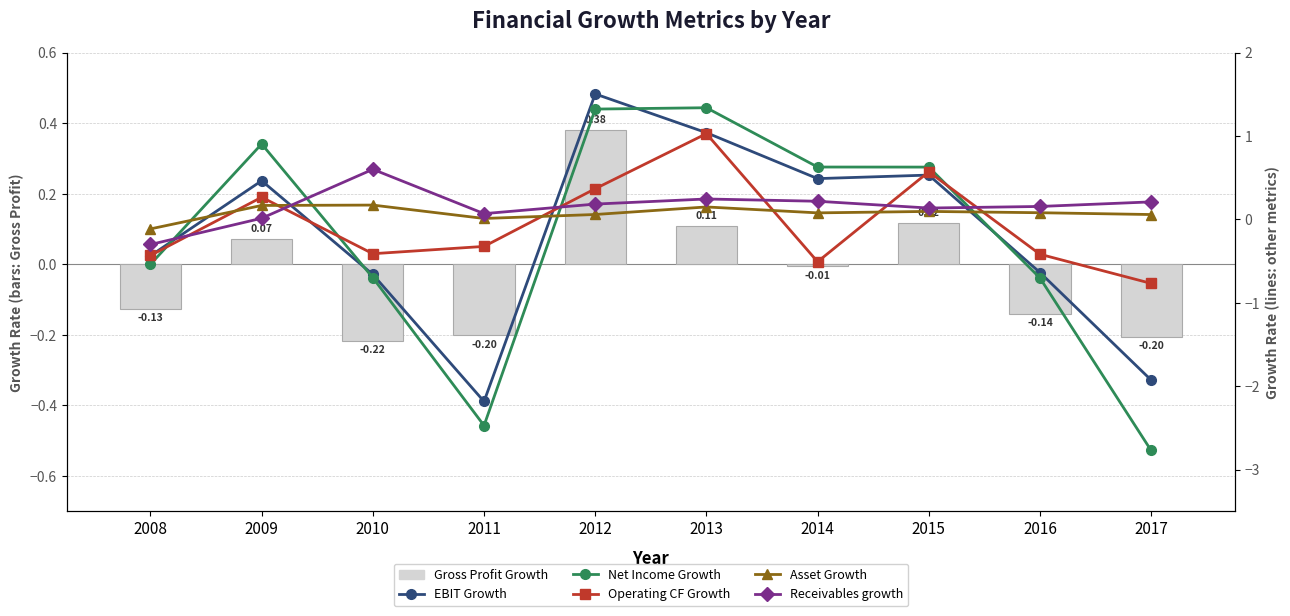

At which category does the chart reach its minimum across all series?

2017